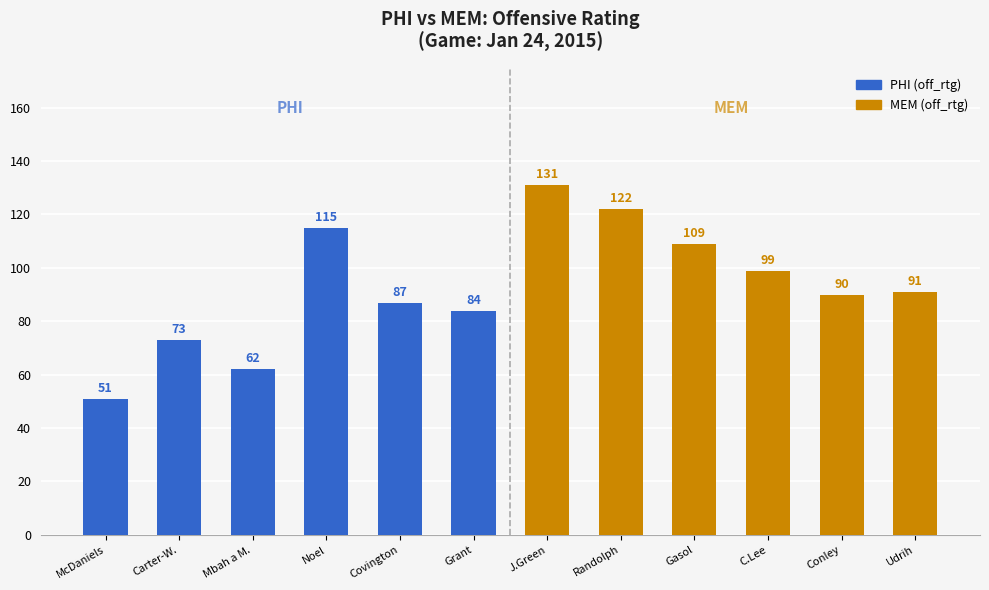

Between Noel and Covington, which is larger?

Noel